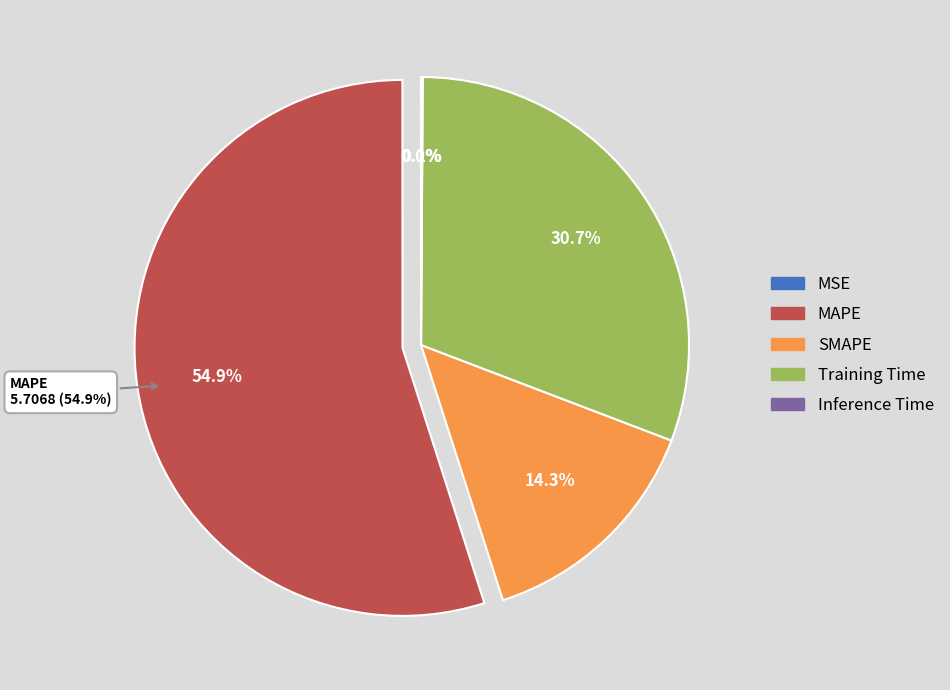

How many segments does this pie chart have?

5